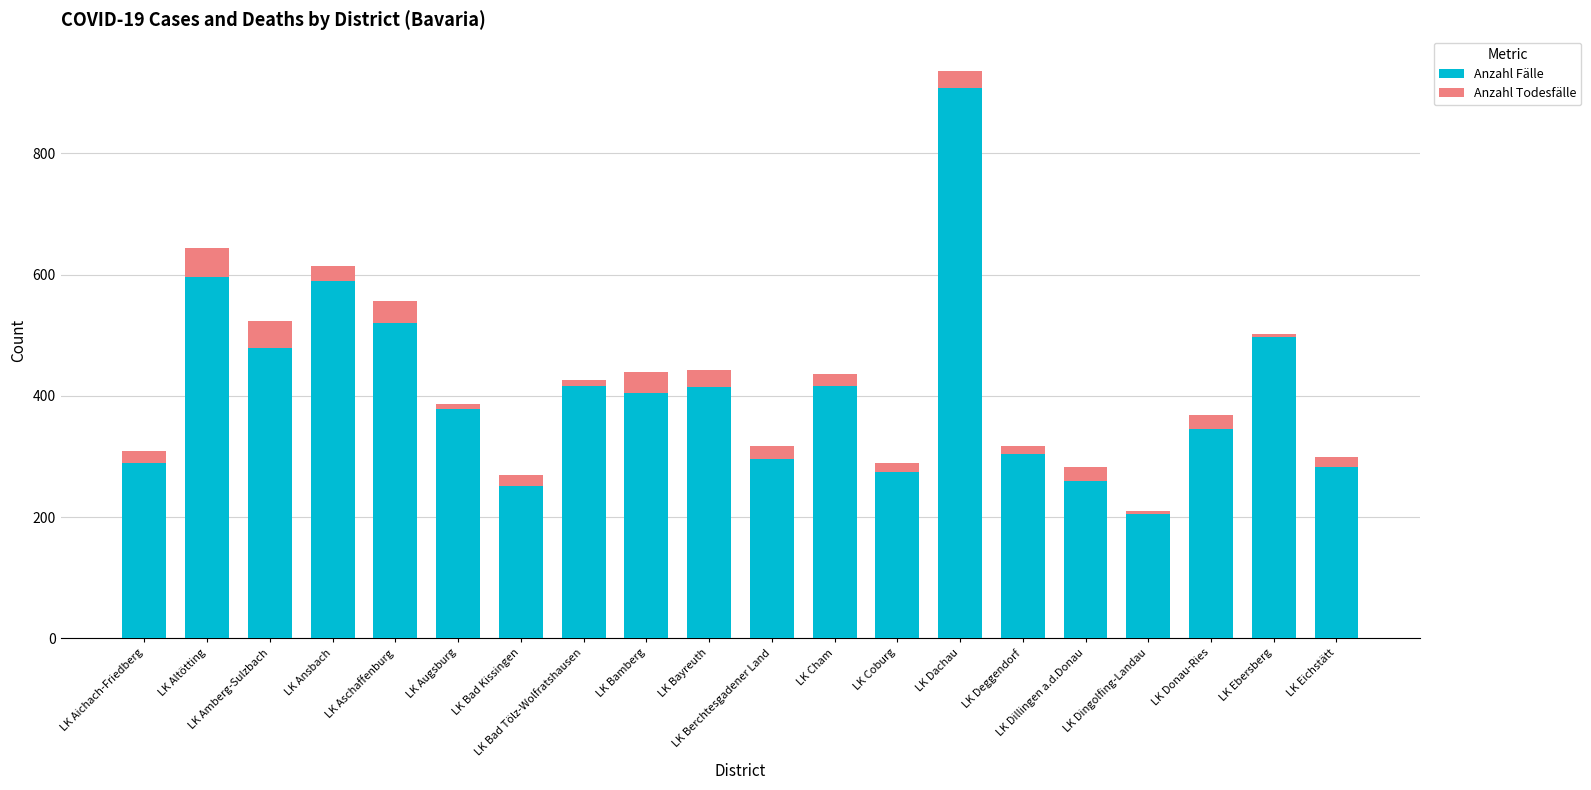

What is the sum of all Anzahl Fälle values?

8129